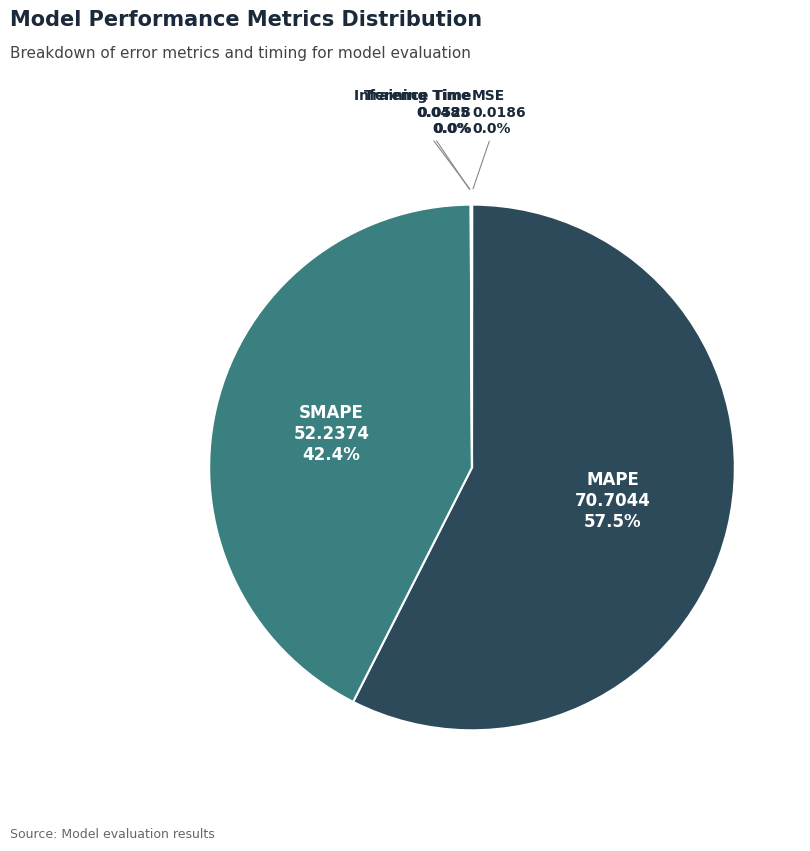

Does any single category account for the majority?

Yes